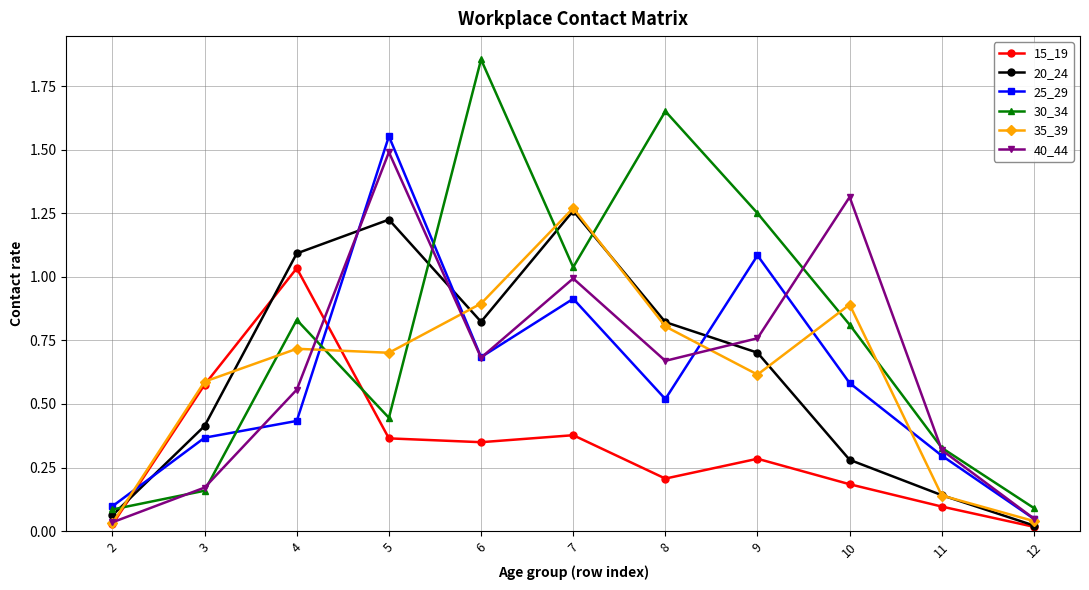

How many intersections are there between 20_24 and 30_34?

4